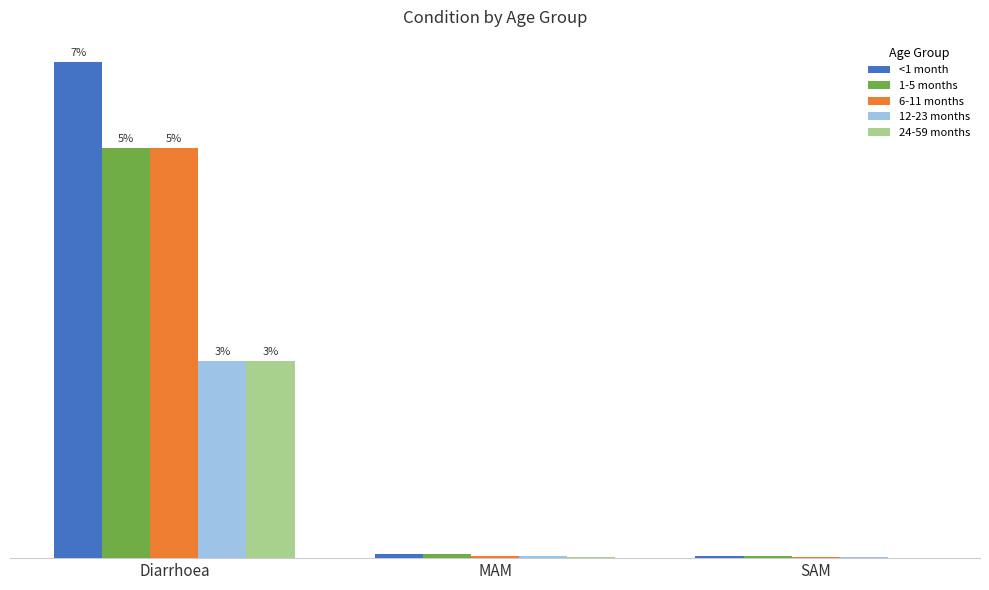

True or false: <1 month has a value of 0.0 at SAM.

True